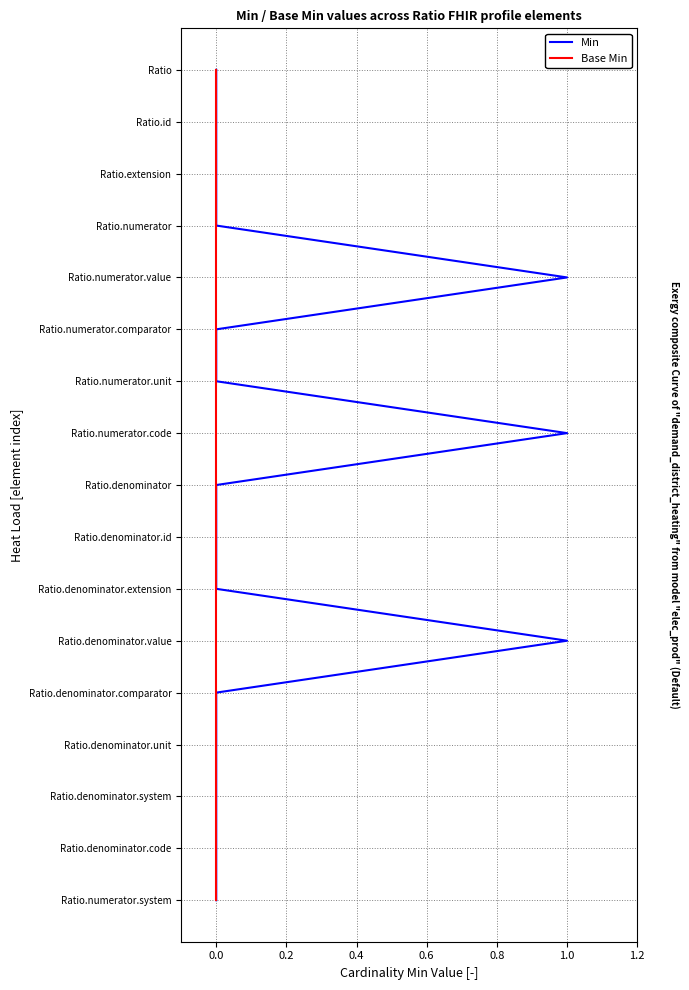

The value of Base Min at 0.0 is 12. True or false?

False